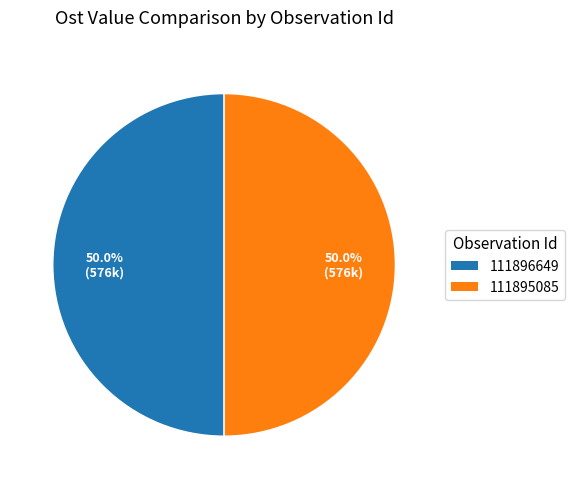

To the nearest percent, what percentage of the pie is 111896649?

50%